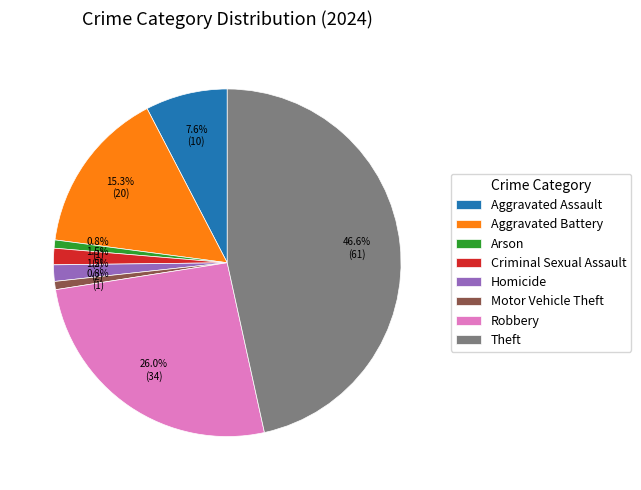

How much of the chart is everything except Arson?

99.2%